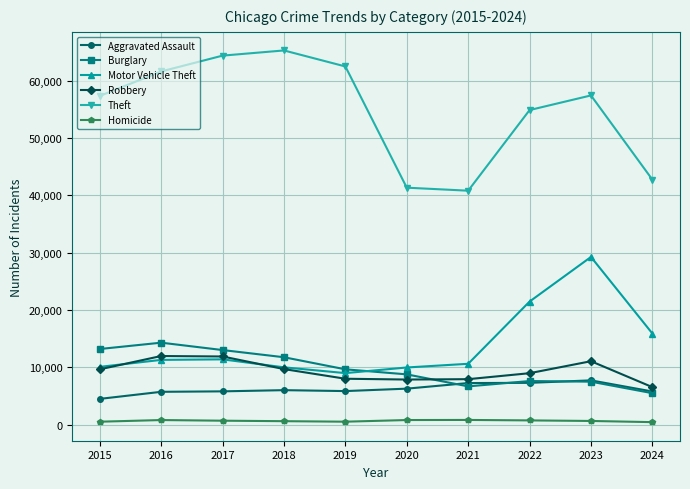

True or false: Homicide has a value of 724 at 2022.

True